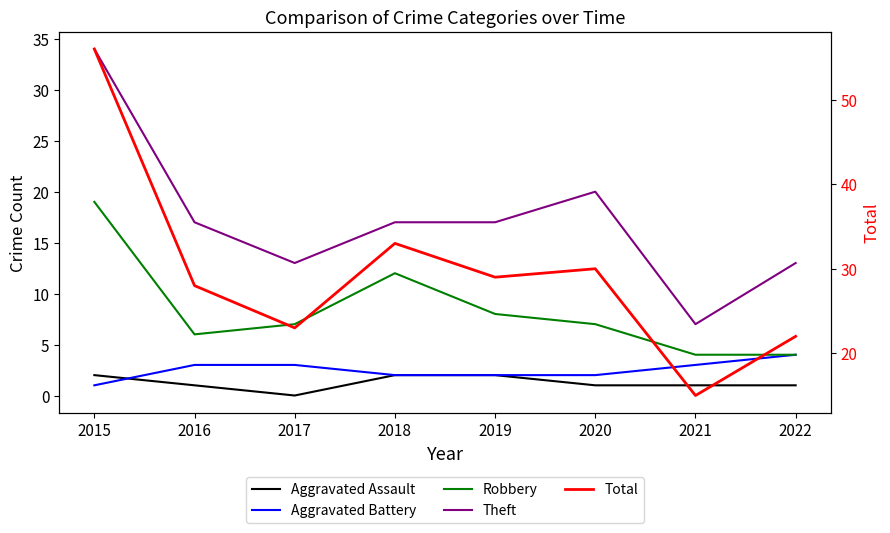

Read the Theft value at 2016, to the nearest 10.

20